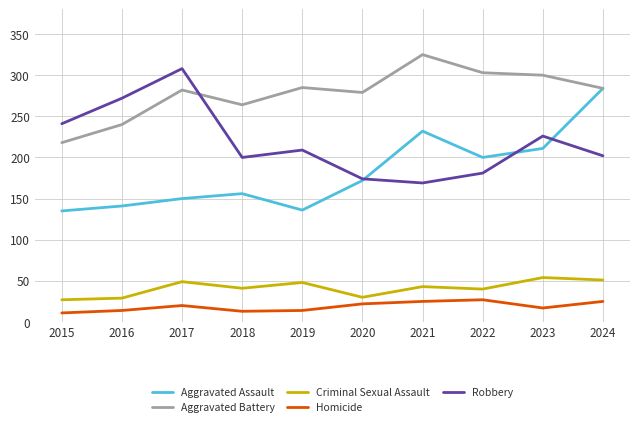

The value of Criminal Sexual Assault at 2021 is 43. True or false?

True